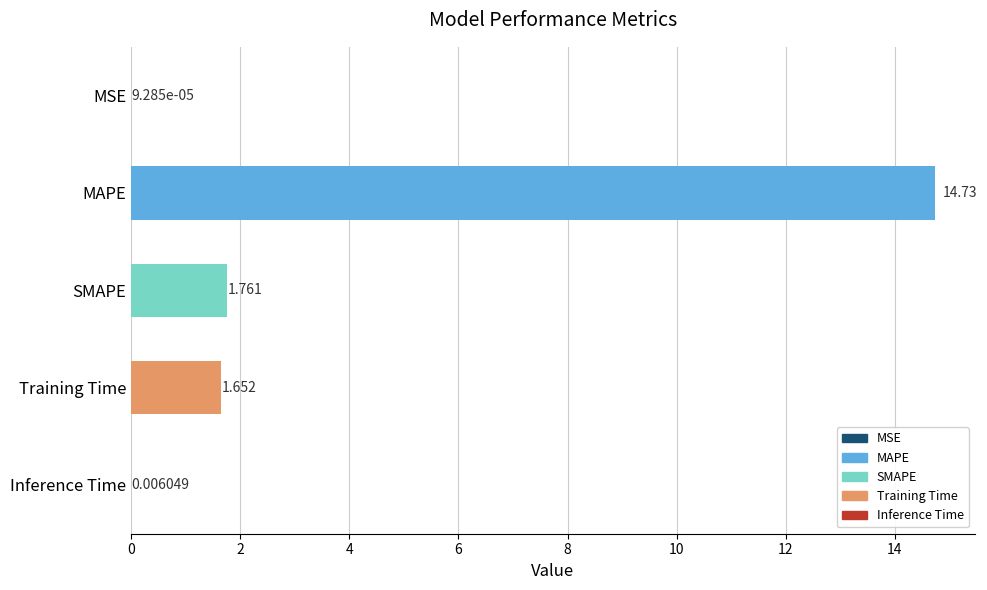

At which label is the value closest to 7?

SMAPE